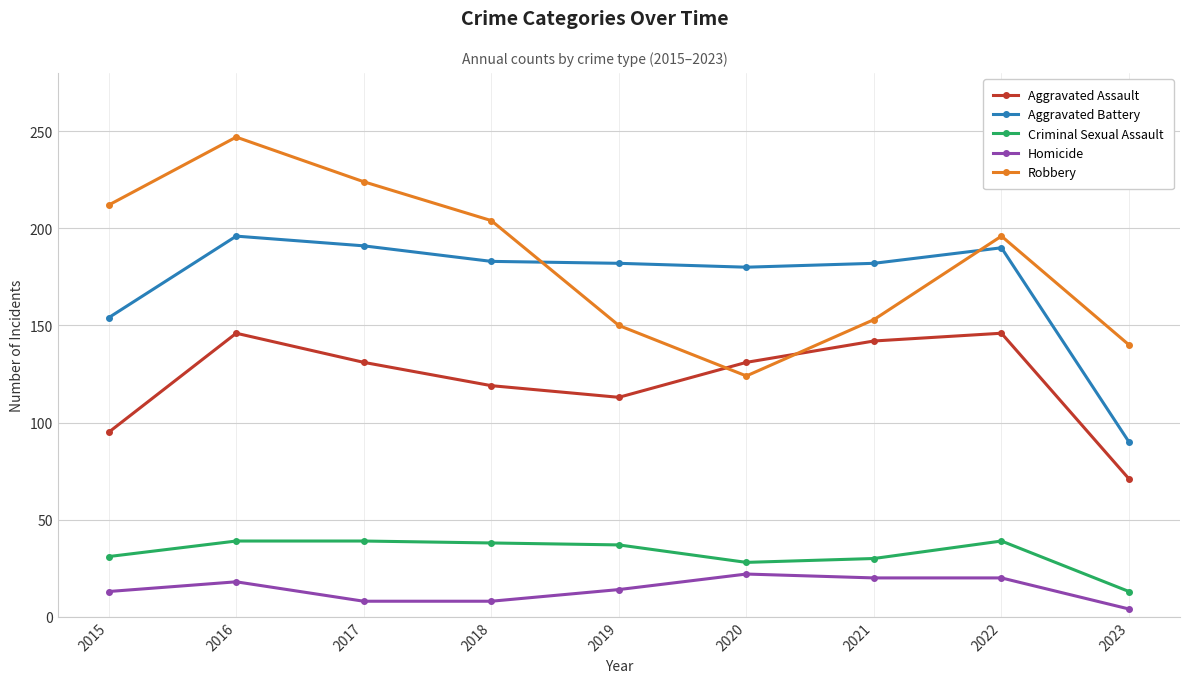

In Aggravated Assault, how many points are lower than both neighbors (excluding endpoints)?

1